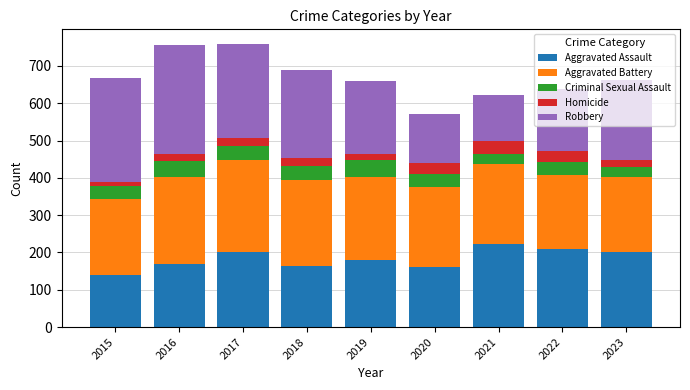

Is it true that Aggravated Assault equals 231 at 2018?

False